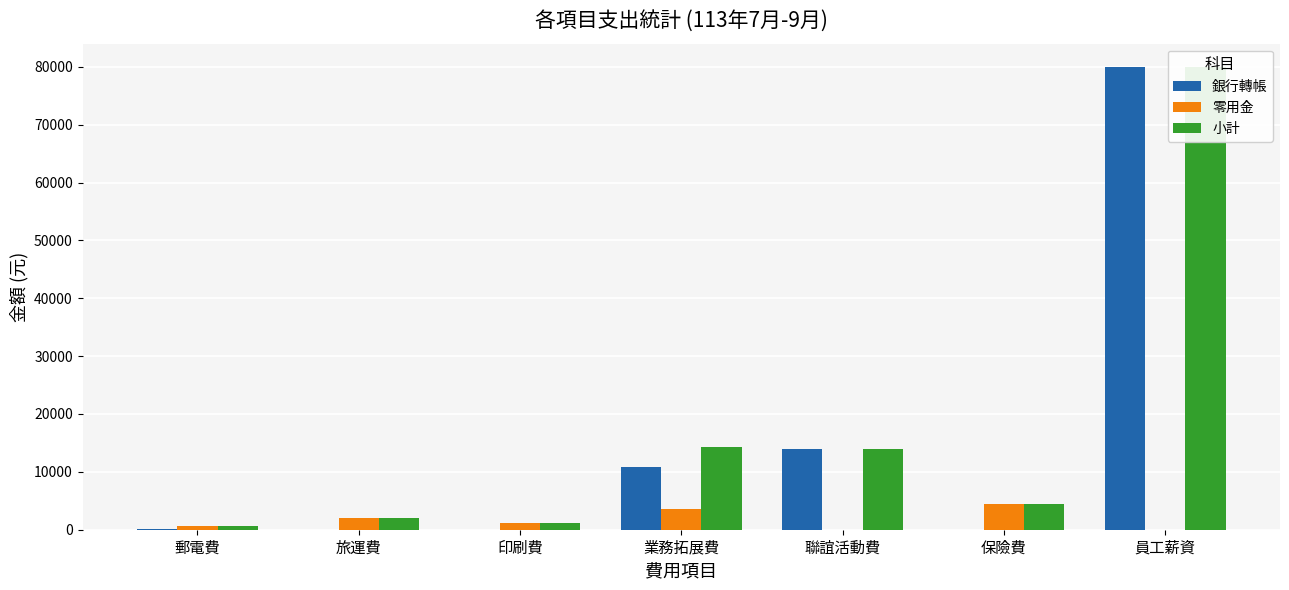

What is the sum of all 零用金 values?

11767